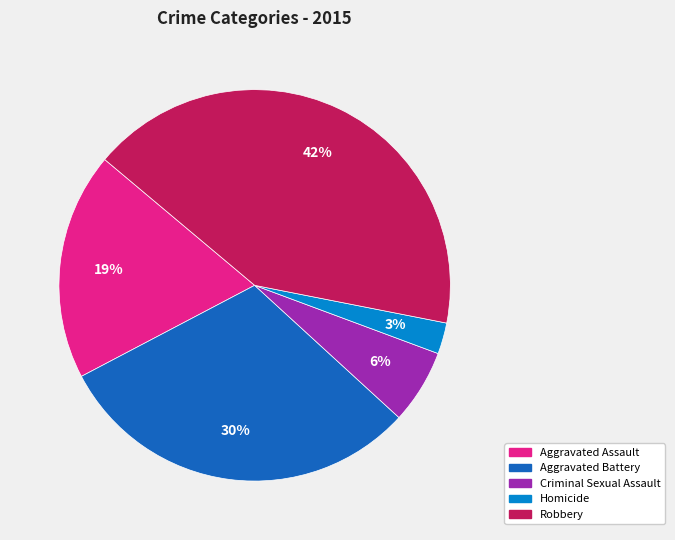

Is it true that Aggravated Assault is 19% of the pie?

True